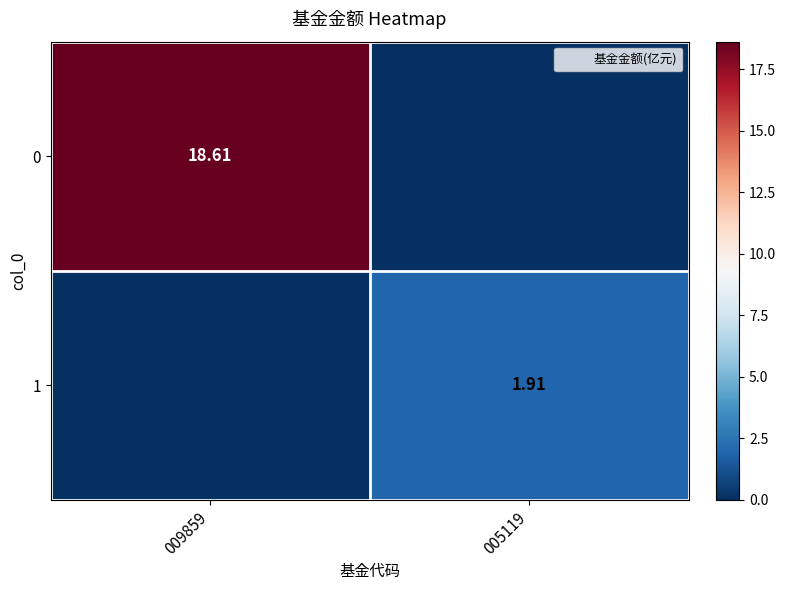

How many values in 1 are above zero?

1